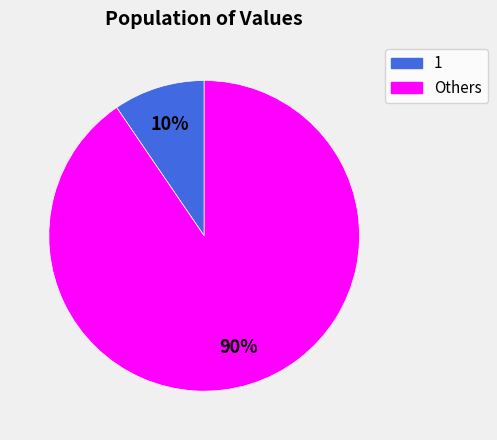

To the nearest percent, what is the average slice percentage?

50%